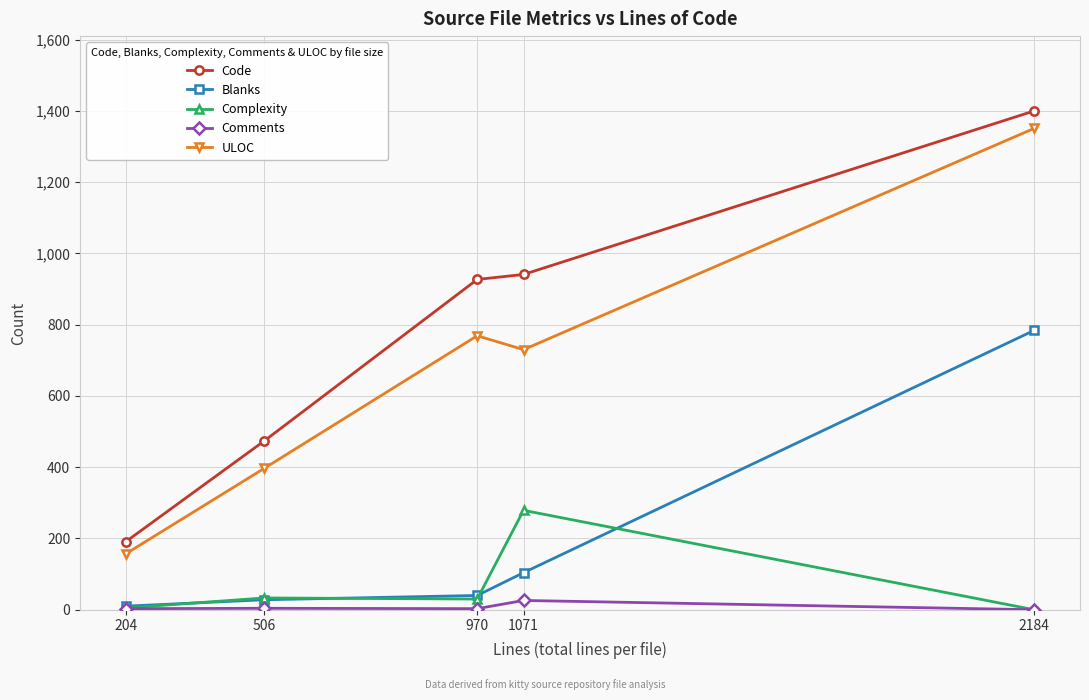

What is the difference between the second highest and second lowest values in the ULOC series?

372